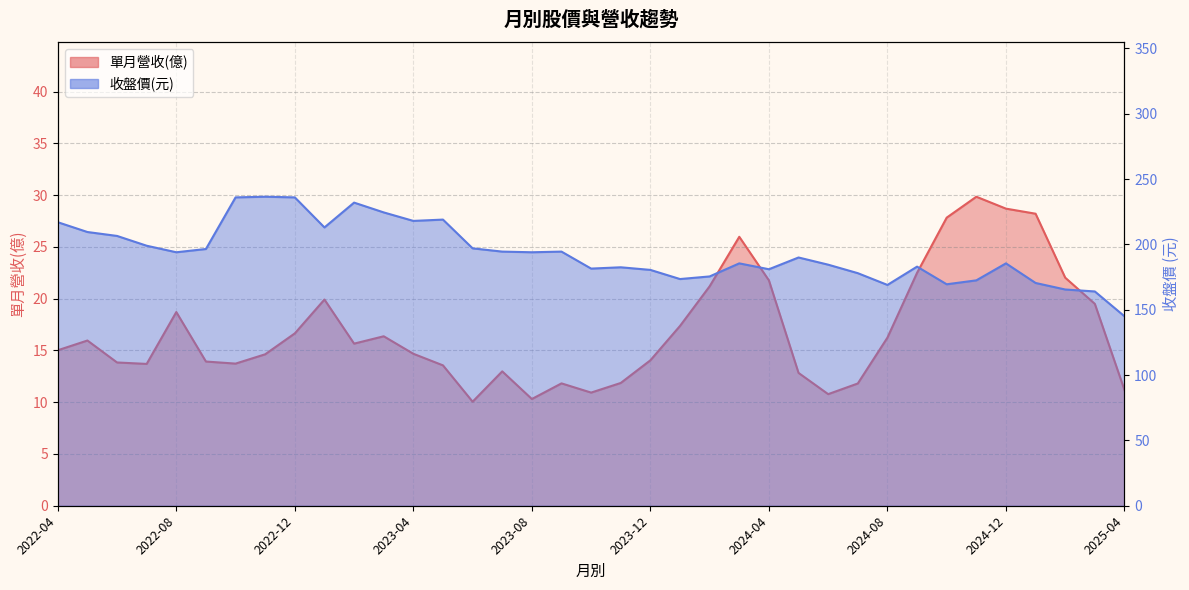

Between 2022-10 and 2023-09, which is larger?

2022-10